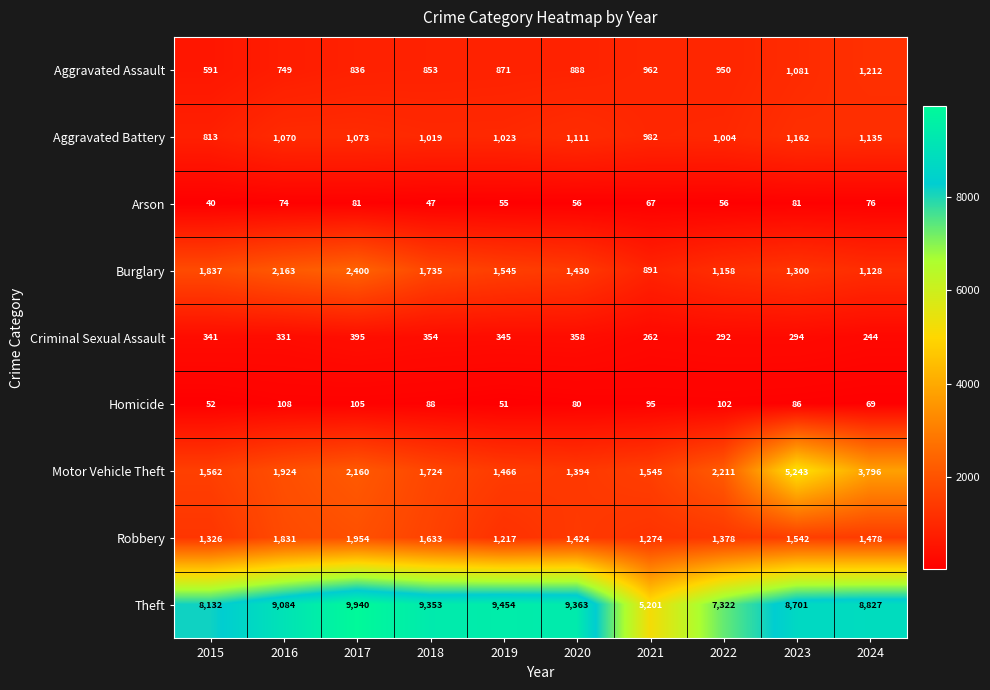

Which category has the lowest value across all series?

2015